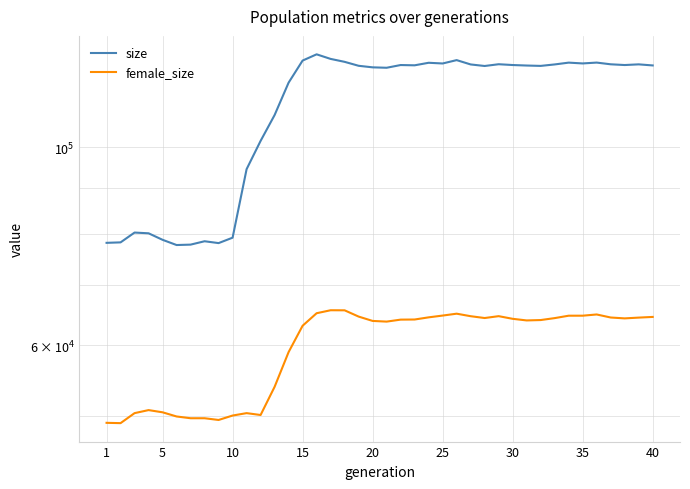

How many categories are shown in the chart?

40